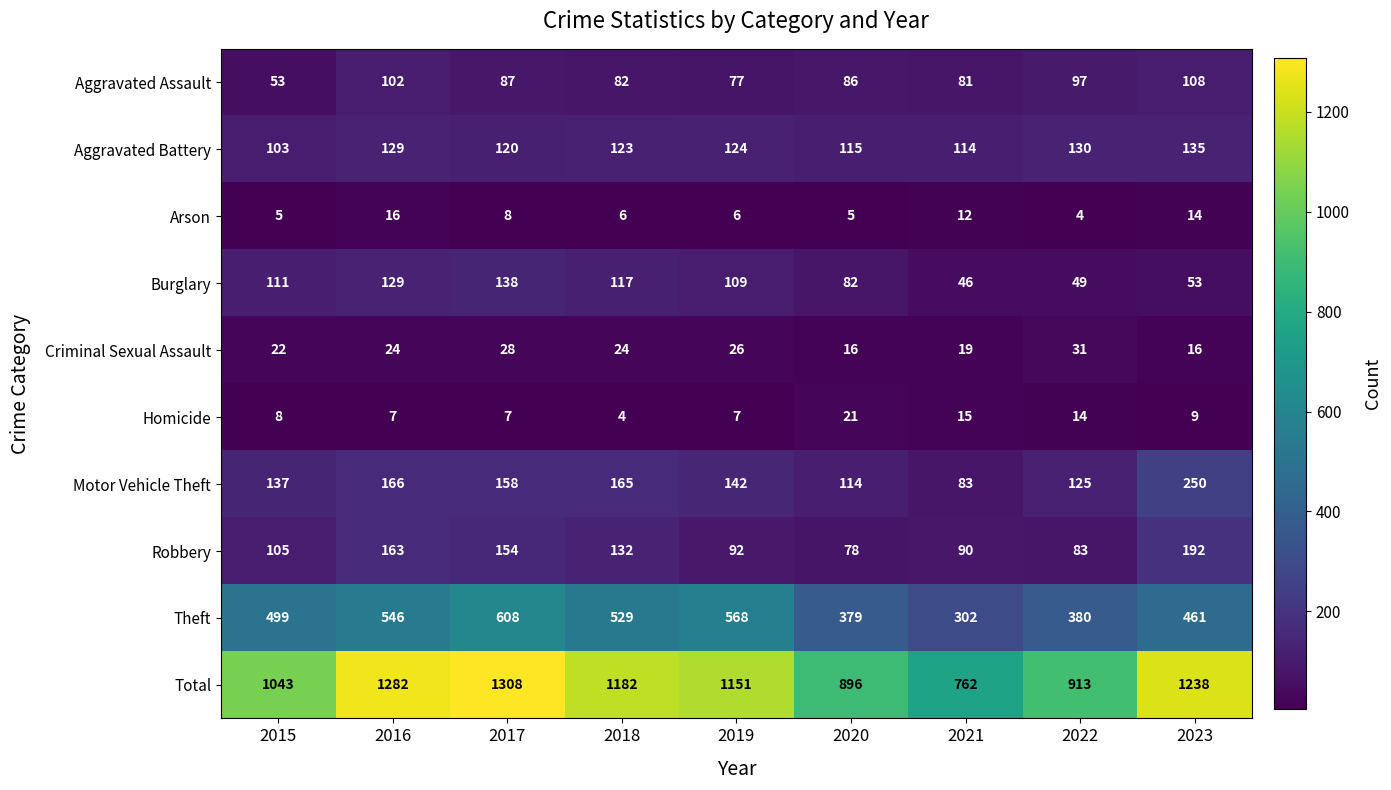

What is the difference between the highest and lowest values at 2017?

1301